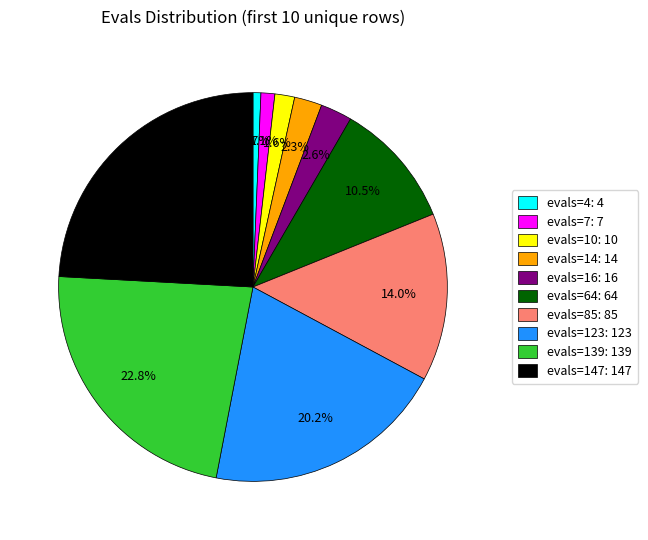

Does any single category account for the majority?

No